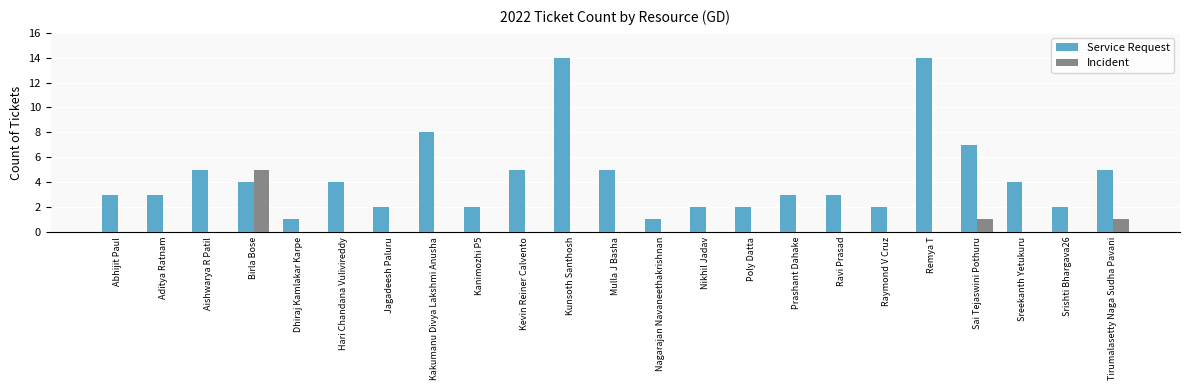

What is the sum of the Service Request values at Mulla J Basha and Birla Bose?

9